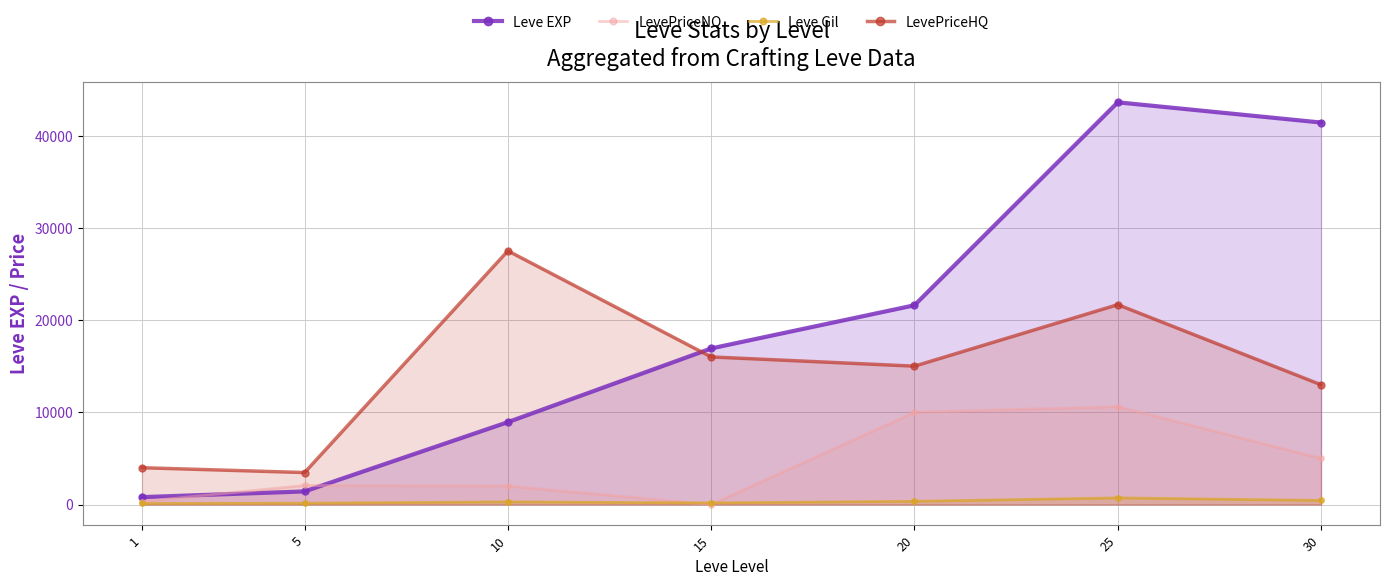

True or false: Leve EXP and Leve Gil intersect in this chart.

False